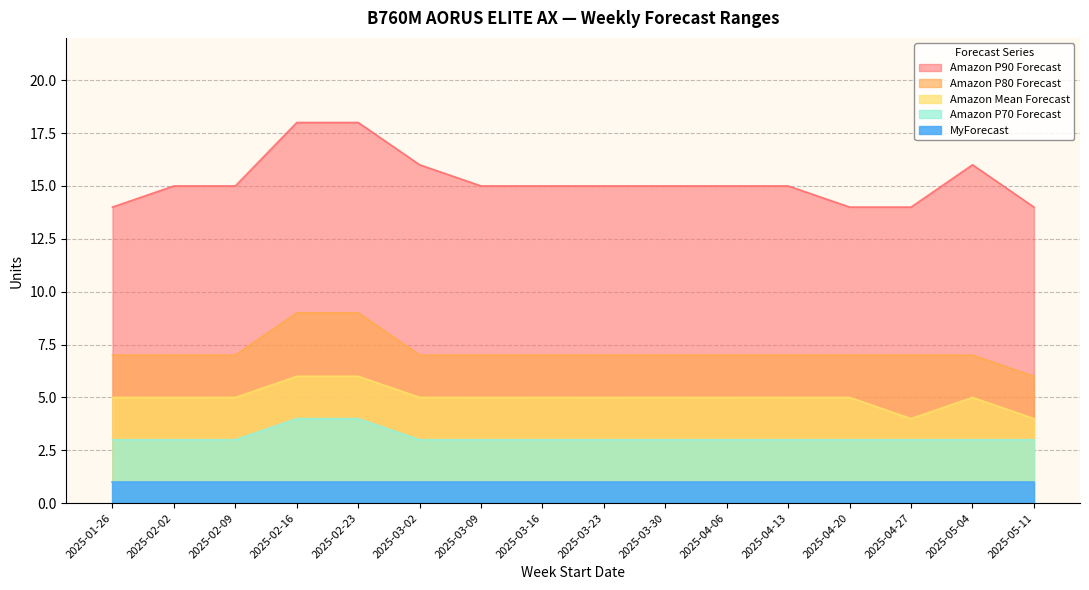

What is the spread (max minus min) of values at 2025-04-20?

11